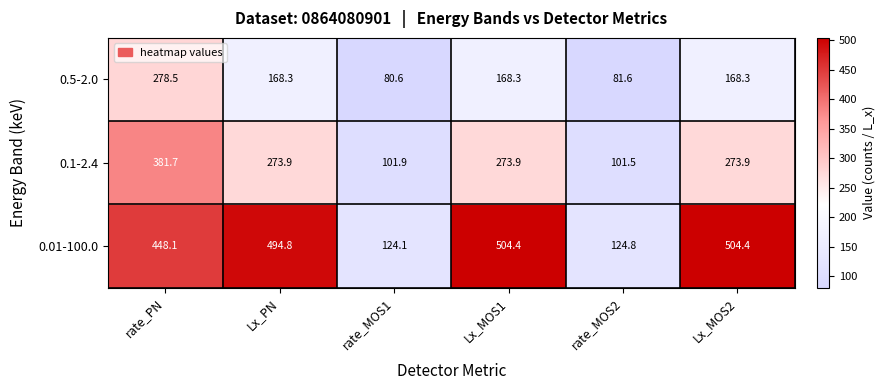

The value of 0.5-2.0 at Lx_PN is 168.3. True or false?

True